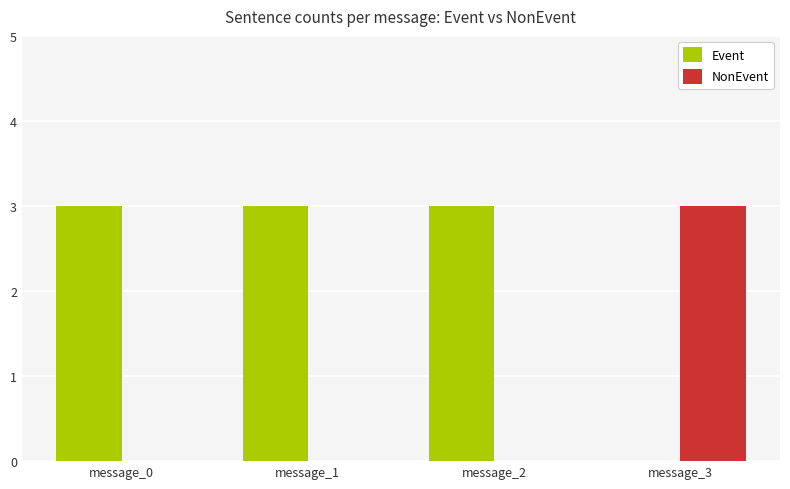

The value of NonEvent at message_1 is 2. True or false?

False